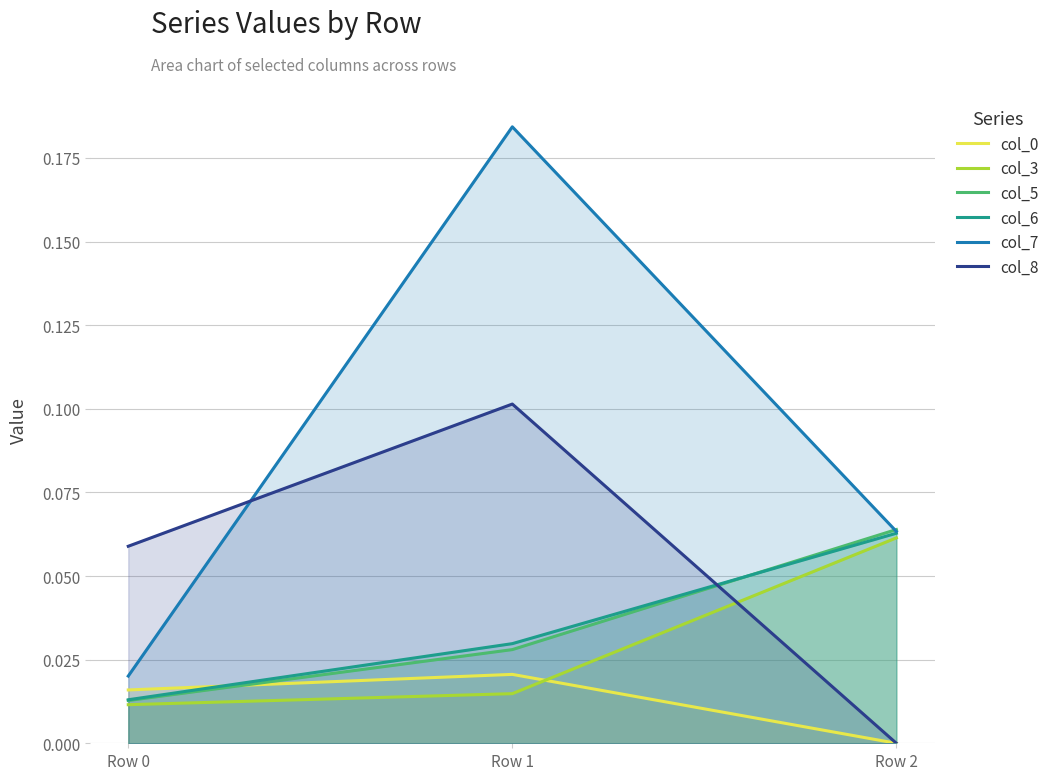

The value of col_0 at Row 1 is 0.0. True or false?

True